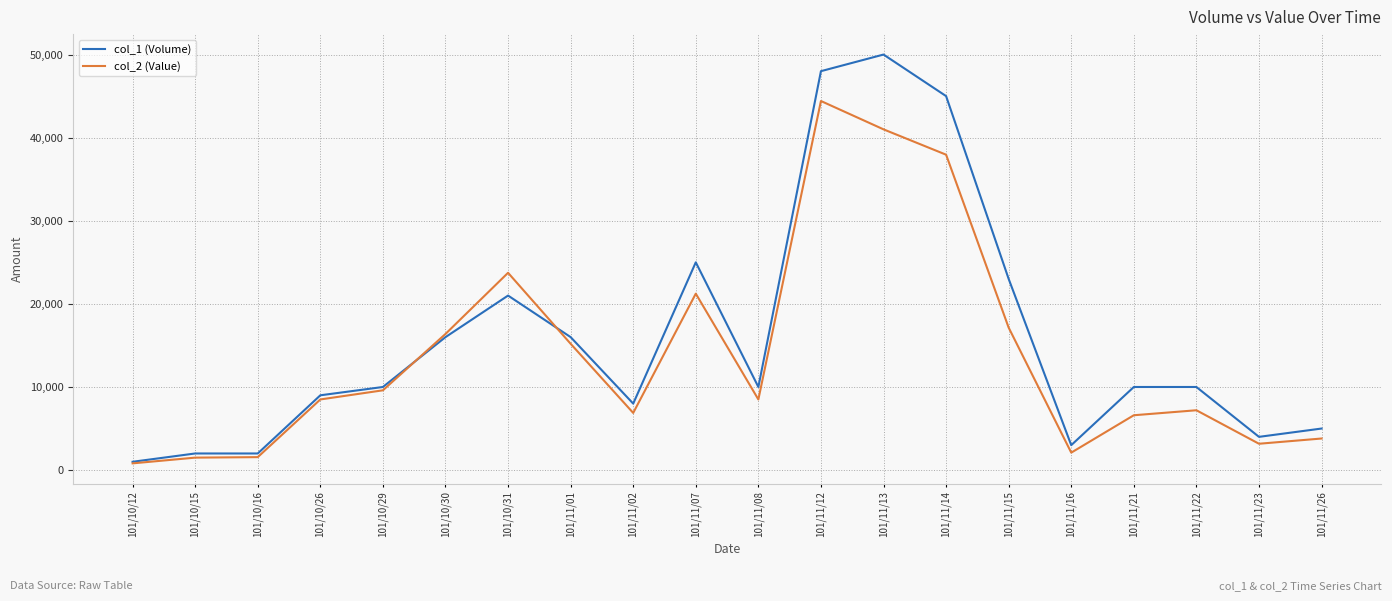

At how many categories does at least one series exceed 6055?

14